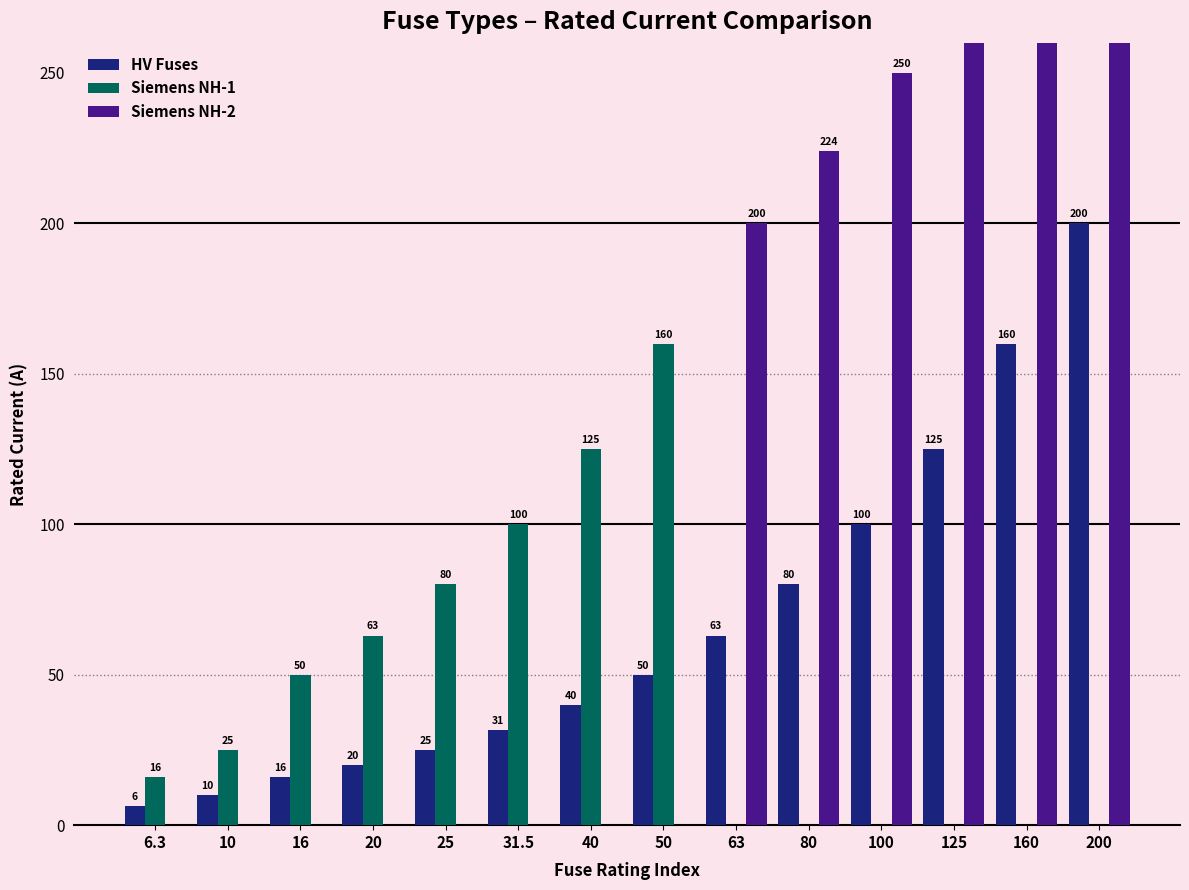

Reading right to left, what are all the values shown in this chart?

HV Fuses: 200=200.0	160=160.0	125=125.0	100=100.0	80=80.0	63=63.0	50=50.0	40=40.0	31.5=31.5	25=25.0	20=20.0	16=16.0	10=10.0	6.3=6.3
Siemens NH-1: 200=0.0	160=0.0	125=0.0	100=0.0	80=0.0	63=0.0	50=160.0	40=125.0	31.5=100.0	25=80.0	20=63.0	16=50.0	10=25.0	6.3=16.0
Siemens NH-2: 200=400.0	160=355.0	125=315.0	100=250.0	80=224.0	63=200.0	50=0.0	40=0.0	31.5=0.0	25=0.0	20=0.0	16=0.0	10=0.0	6.3=0.0